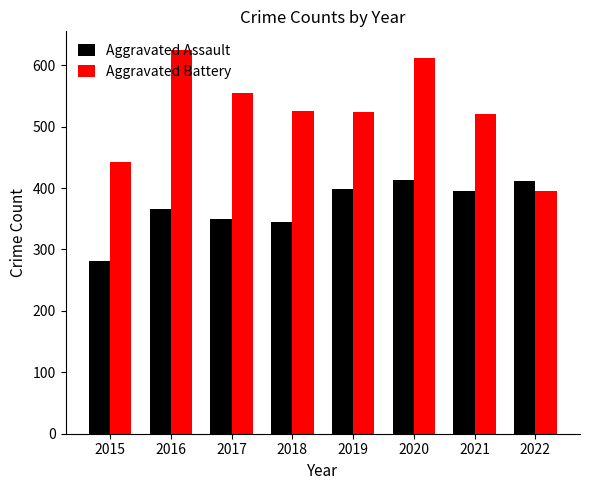

What is the difference between the second highest and minimum values in the Aggravated Battery series?

217